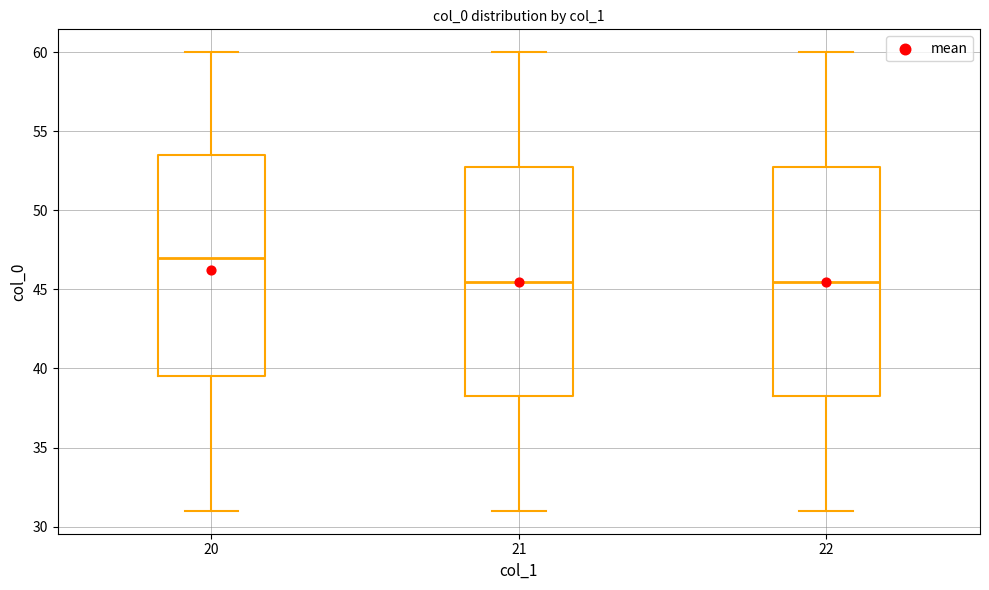

Which box has the highest median line?

20